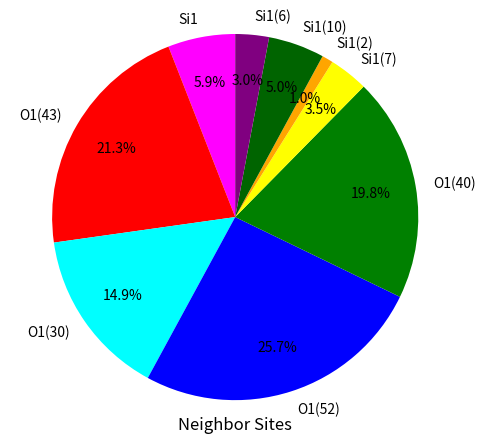

How many segments does this pie chart have?

9